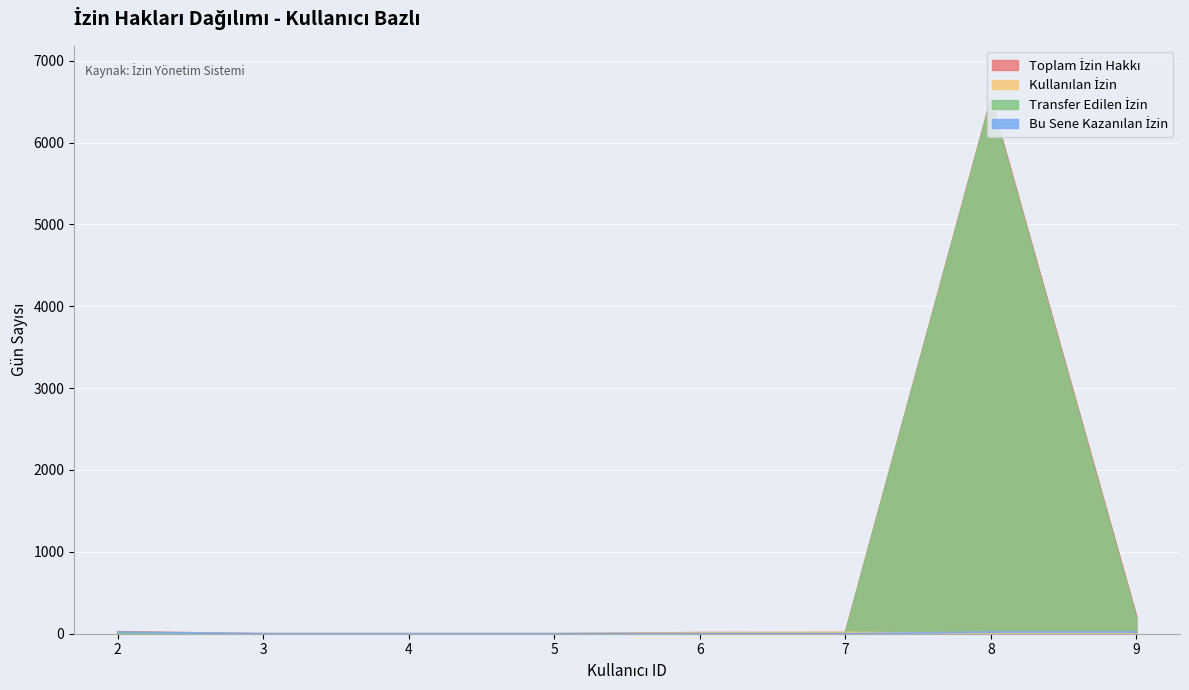

At which label does Toplam İzin Hakkı first exceed 14?

2